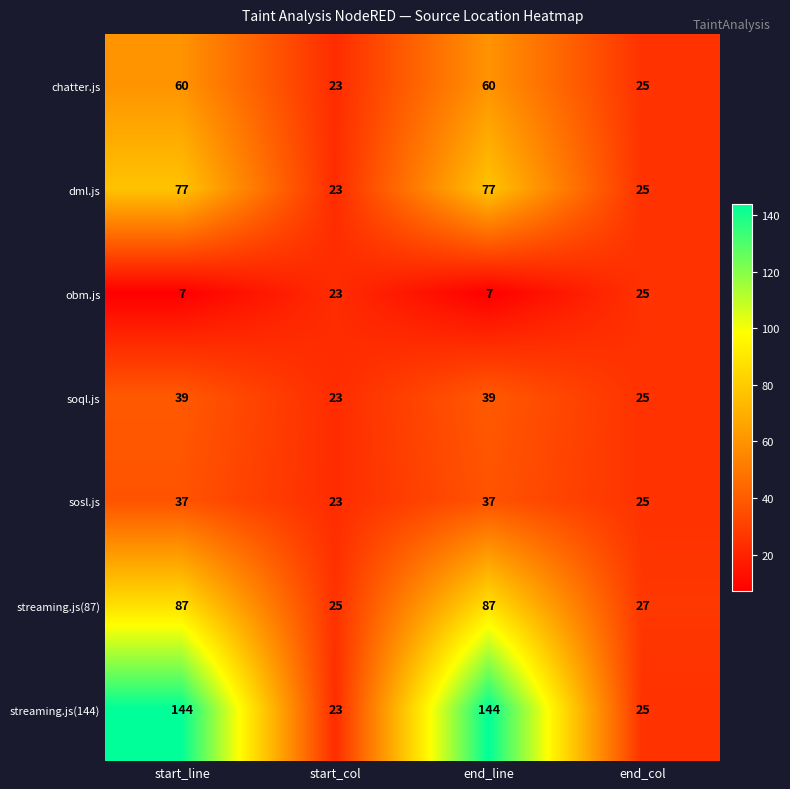

Which series changed the most between end_line and end_col?

streaming.js(144)